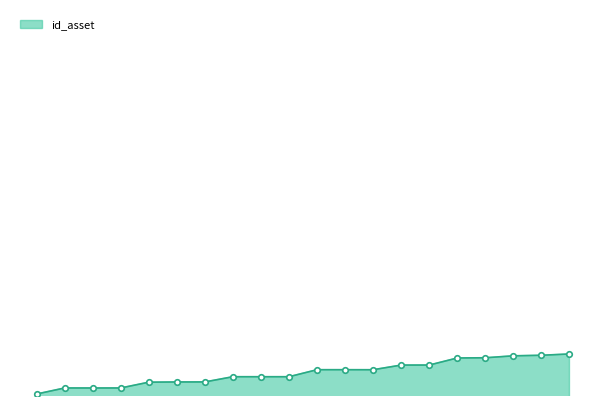

Where is the data nearest to the value 5927785?

04/06/2021